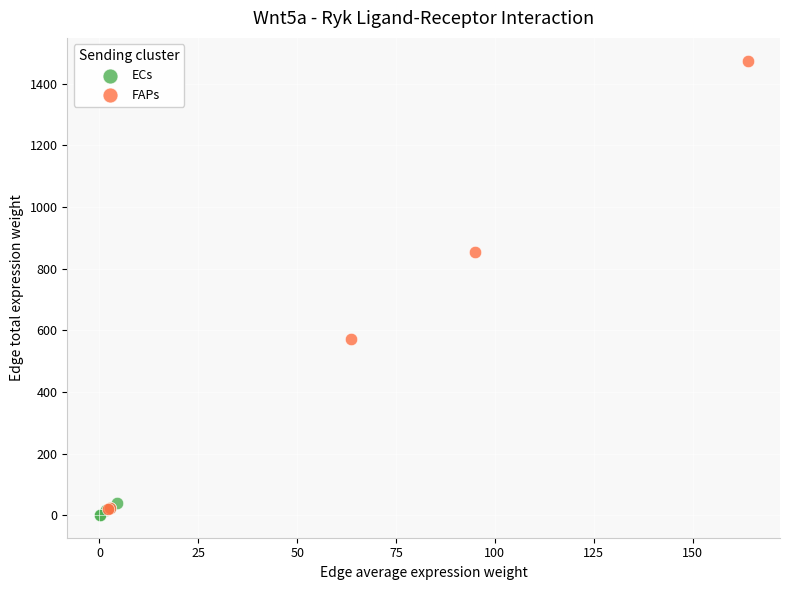

What are all the series names shown in the legend?

ECs, FAPs